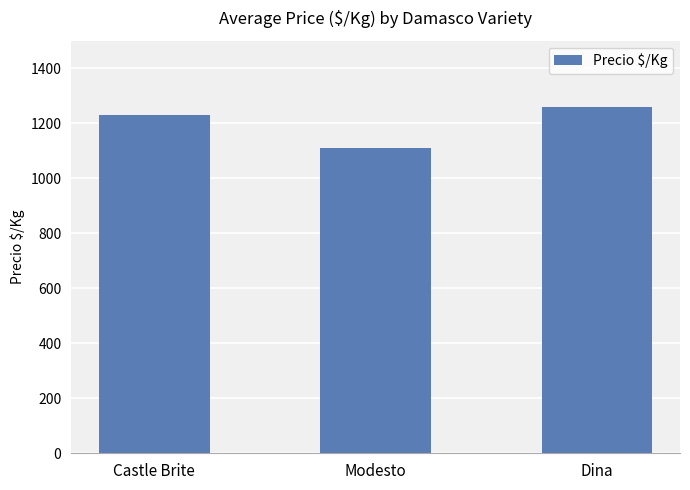

What value does the data have at Dina, to the nearest 5?

1260